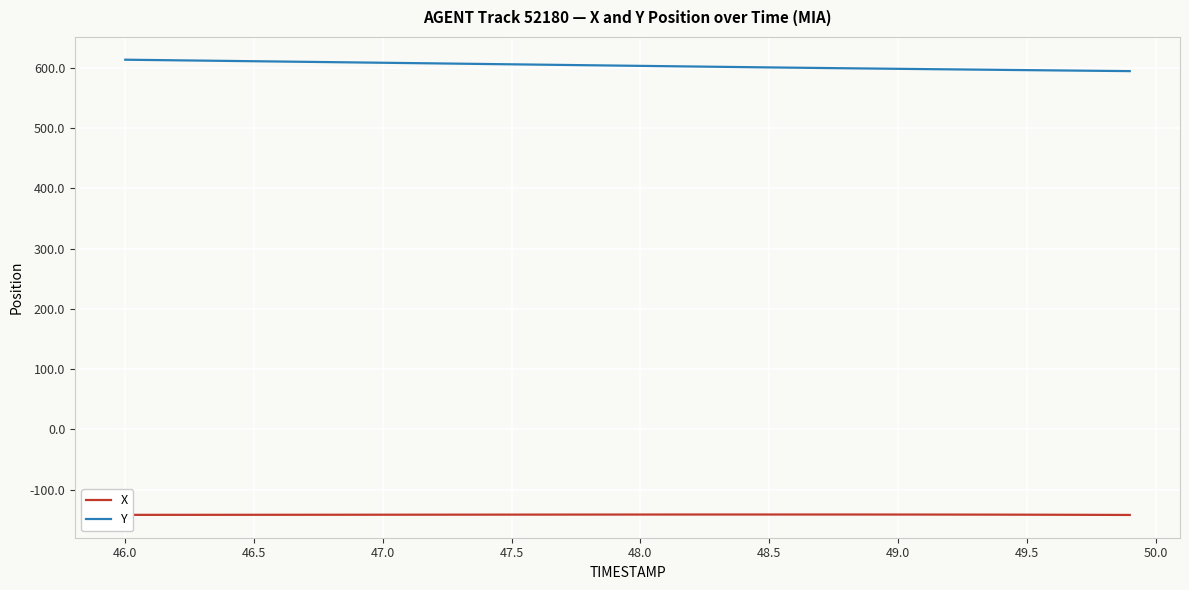

Rank the series by their maximum value, from lowest to highest.

X, Y